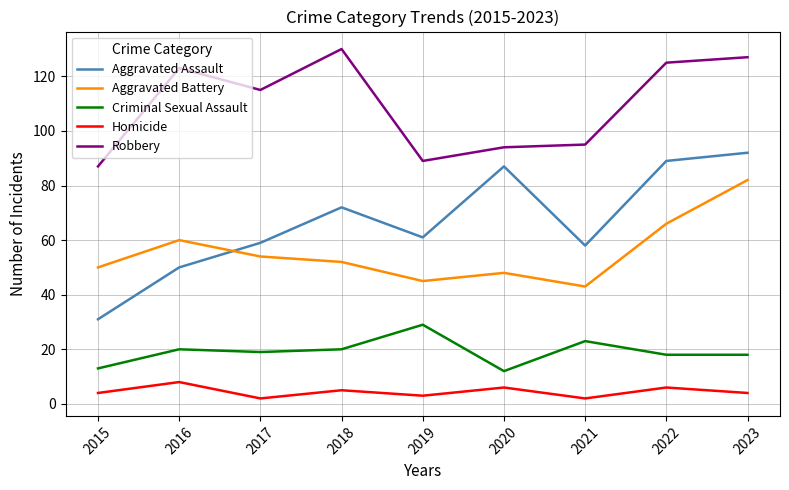

What is the greatest value displayed?

130